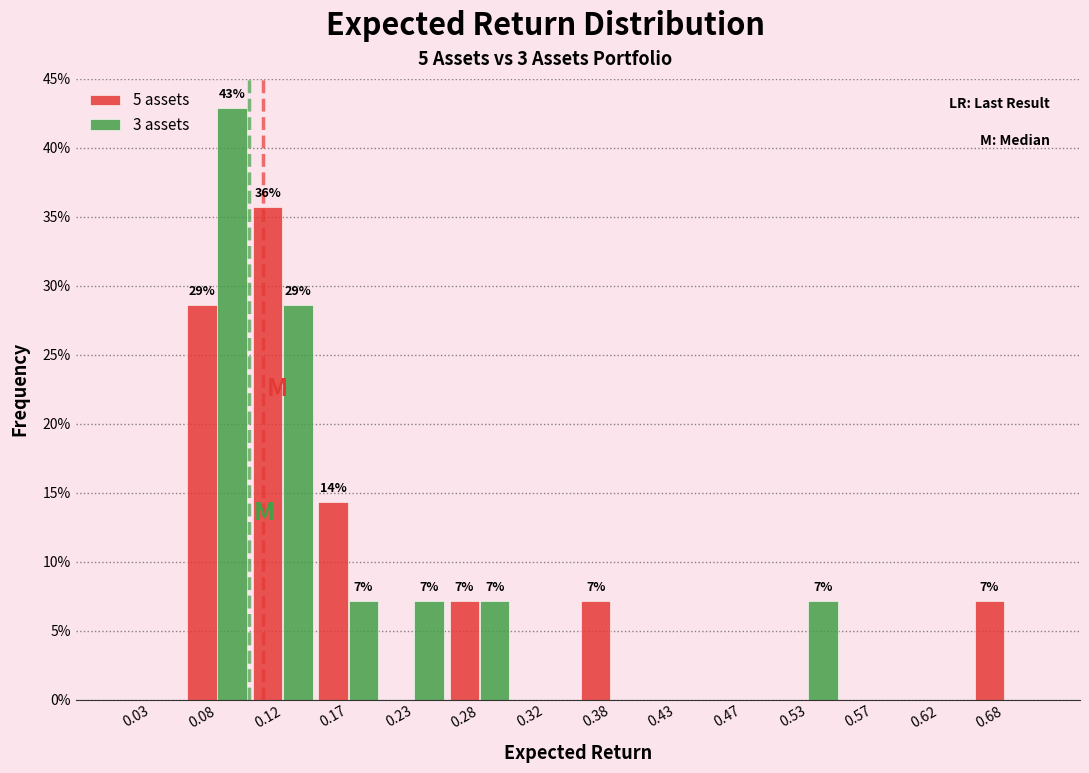

Is the value of 3 assets at 0.47 greater than the value of 5 assets at 0.17?

No